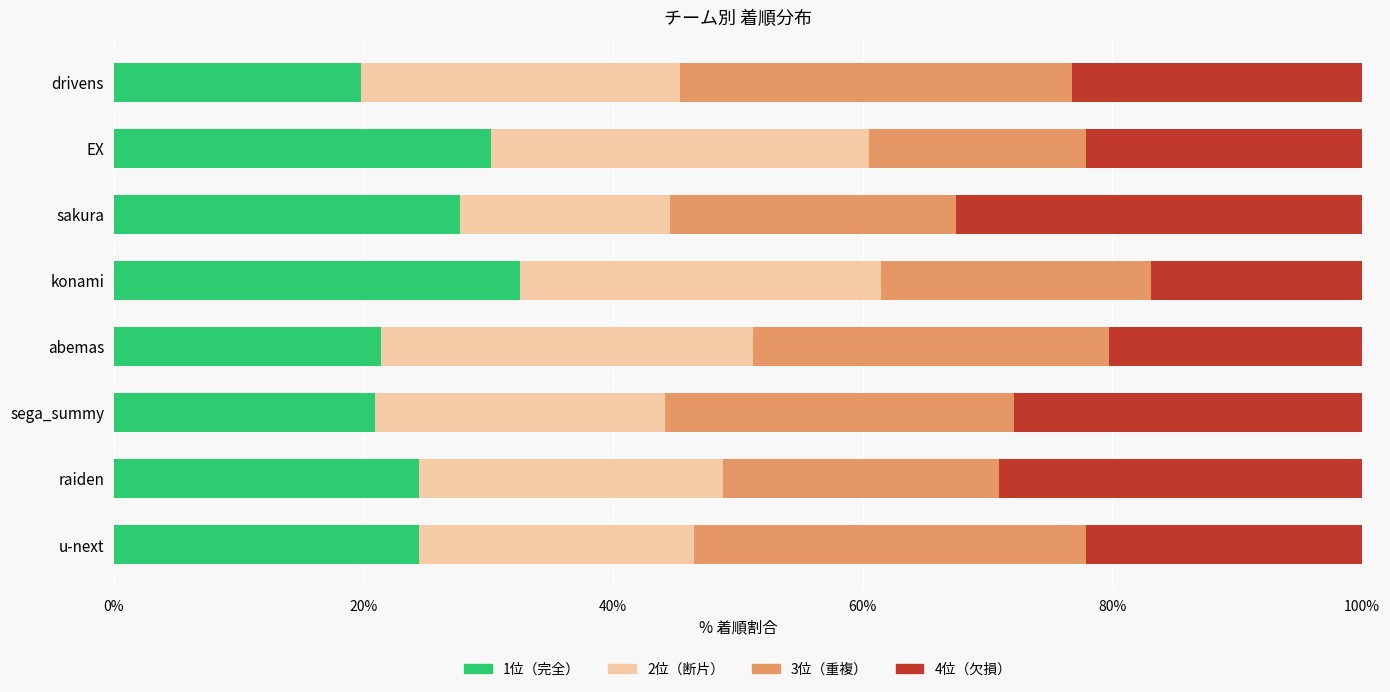

What is the average value of the 1位（完全） series?

25.2